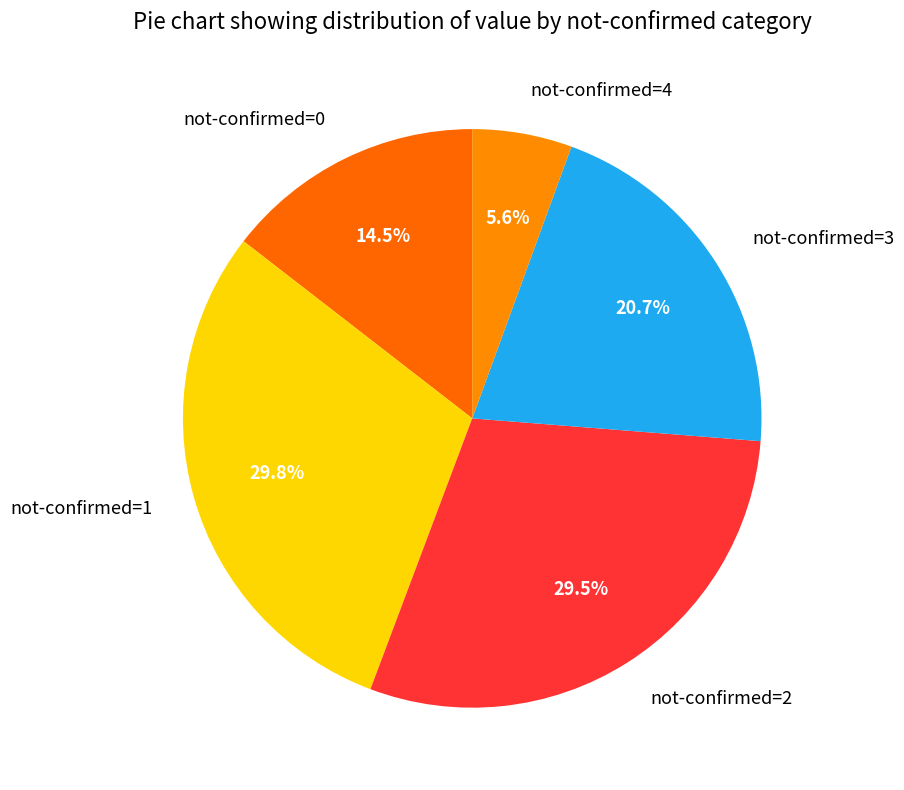

Count the number of slices in the pie.

5